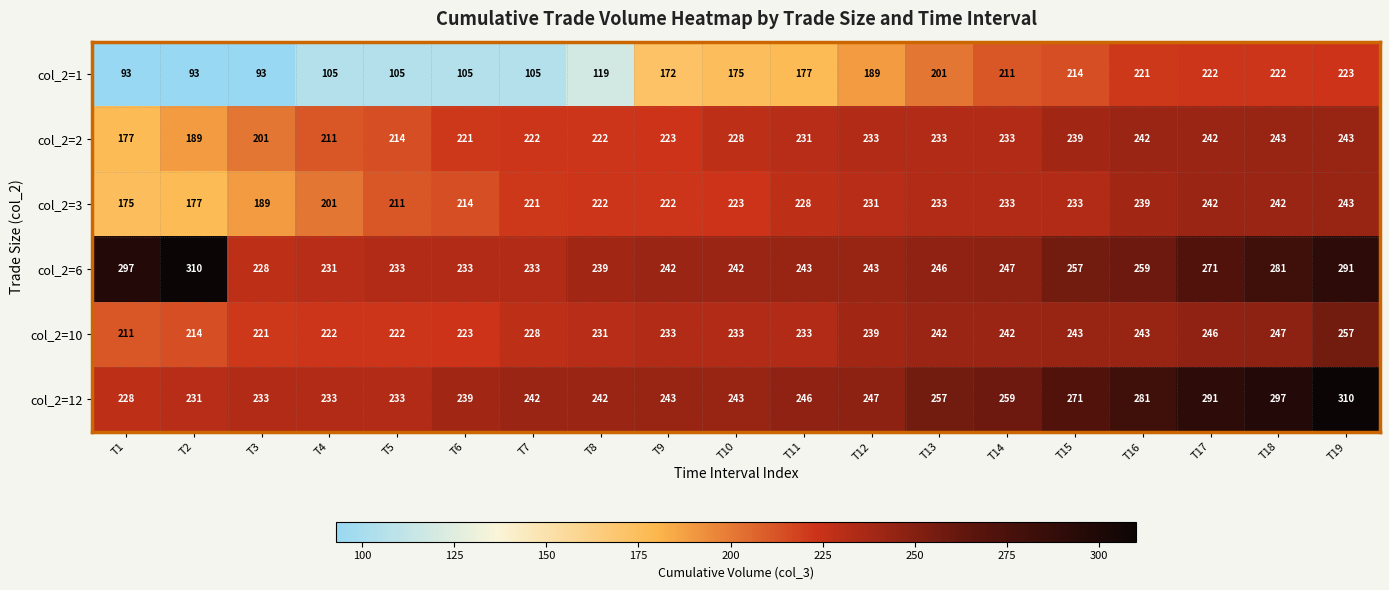

What is the difference between the maximum and minimum values in the col_2=1 series?

130